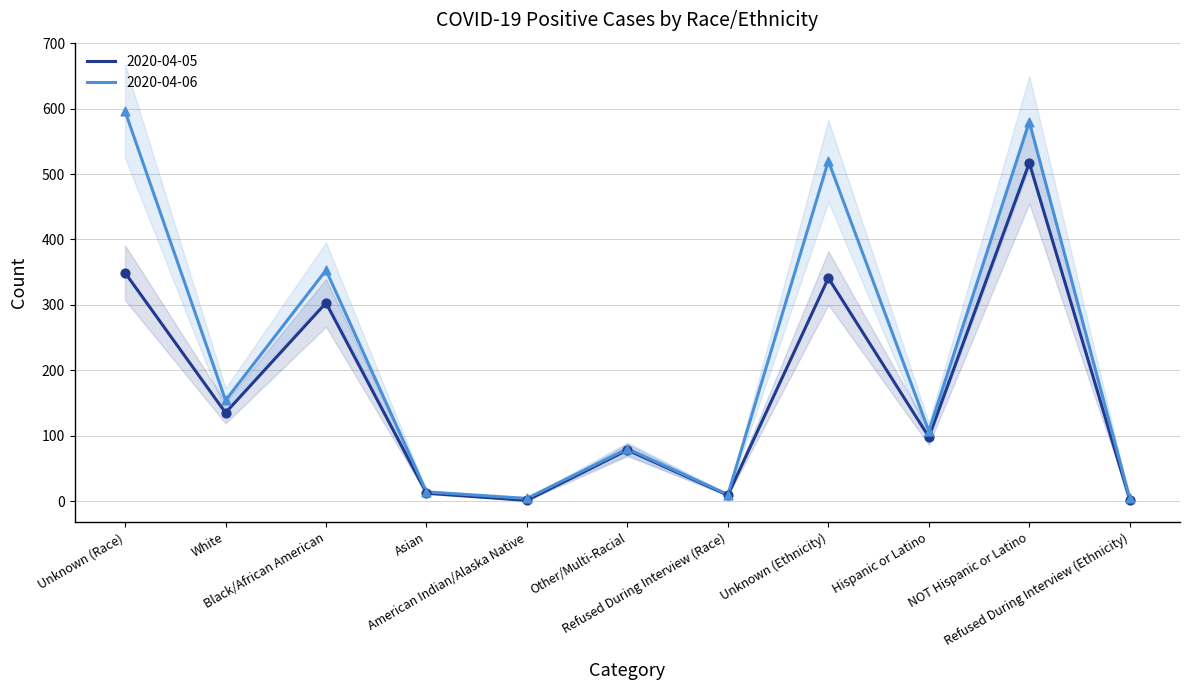

At how many categories does at least one series exceed 355?

3